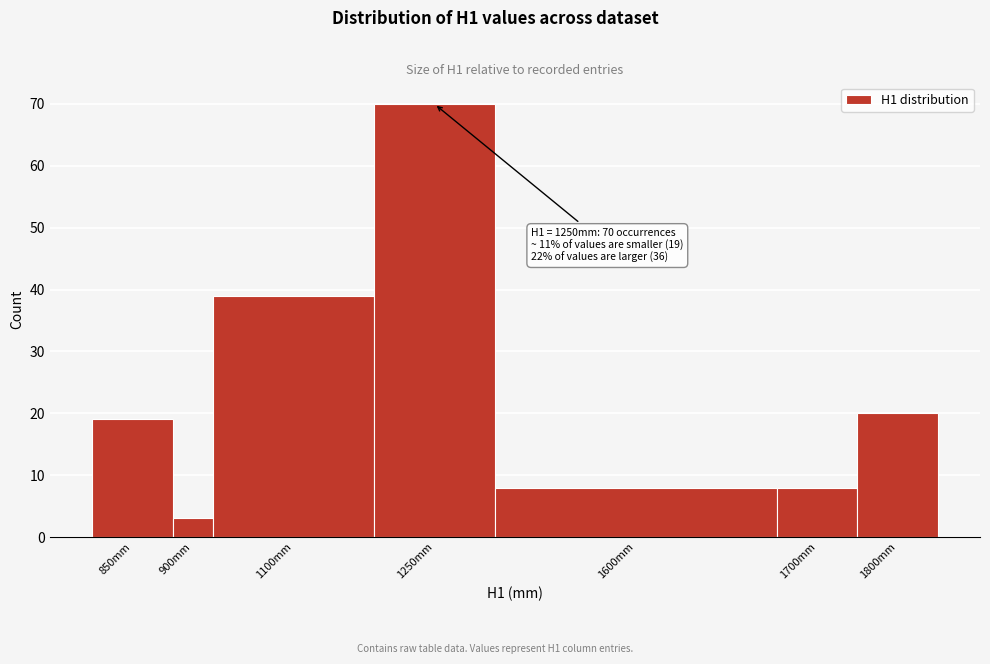

Reading right to left, extract all data points from this chart.

1800mm=20	1700mm=8	1600mm=8	1250mm=70	1100mm=39	900mm=3	850mm=19